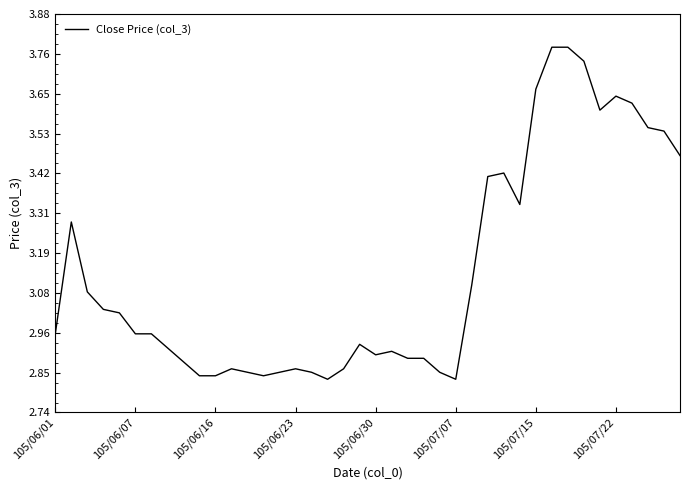

Is this an area chart (filled region under the line)?

No